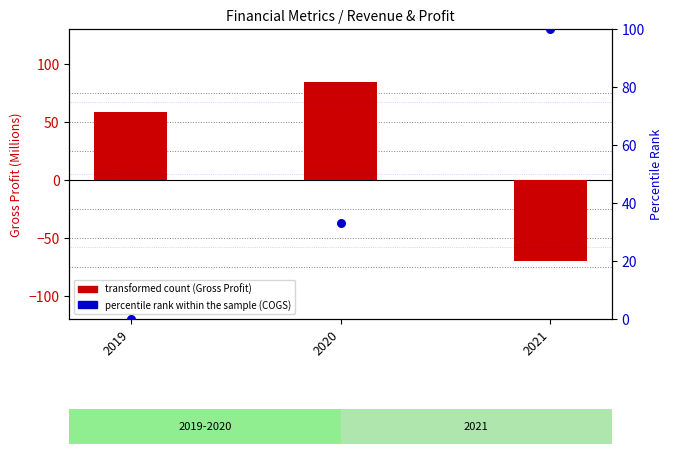

Which series contains the lowest Y value?

Gross Profit (transformed count)